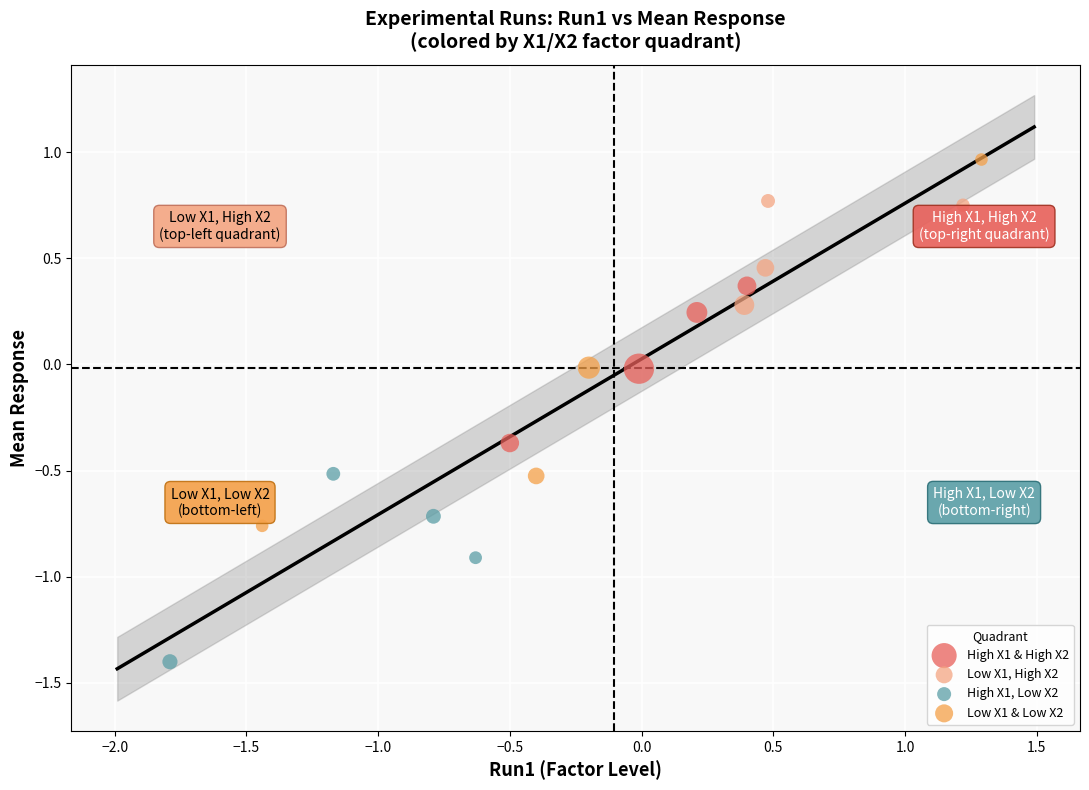

Which series contains the highest Y value?

Low X1 & Low X2